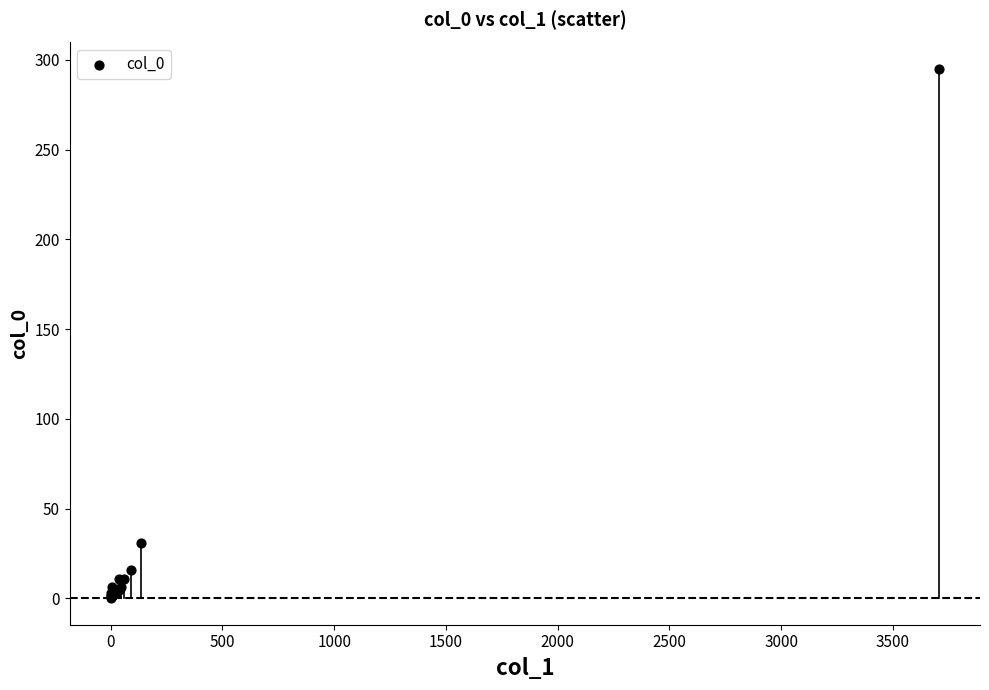

What Y value in the scatter plot is closest to 147?

31